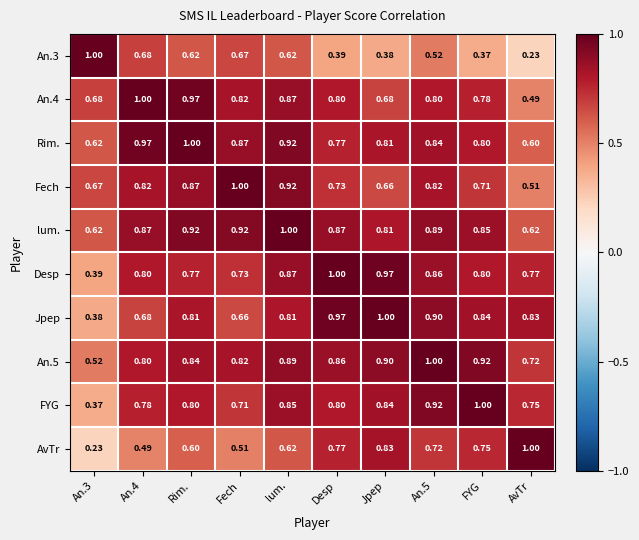

Which category has the lowest value in the An.4 series?

AvTr